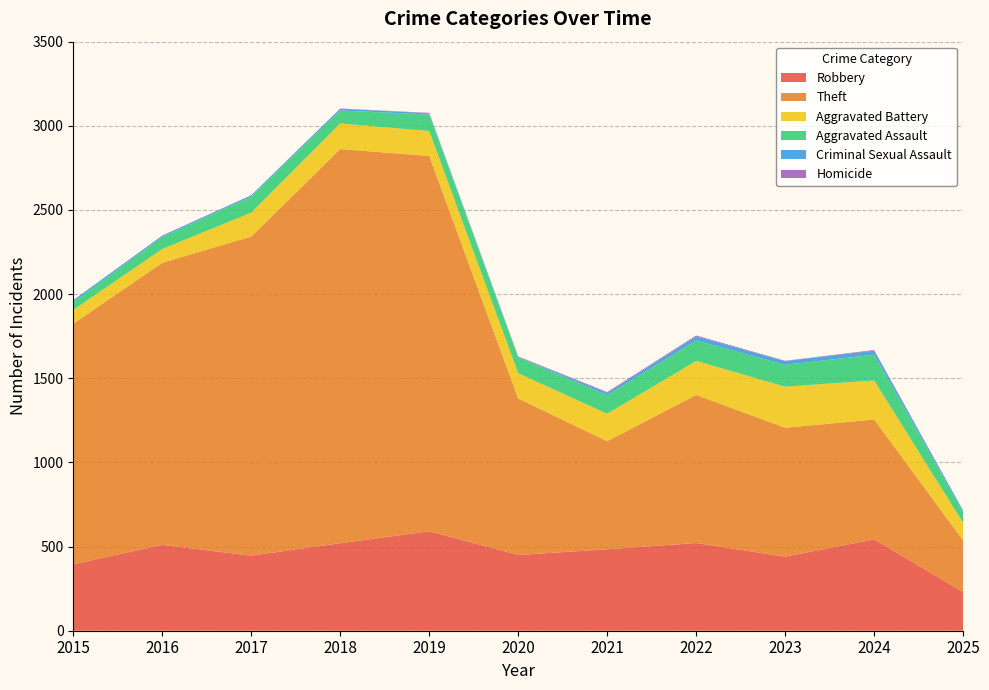

Reading left to right, what are all the values shown in this chart?

Robbery: 395	510	446	520	591	450	484	521	440	543	230
Theft: 1429	1676	1896	2342	2230	930	642	880	766	712	307
Aggravated Battery: 82	82	142	152	148	150	163	202	244	232	104
Aggravated Assault: 46	71	95	77	98	94	110	121	130	153	62
Criminal Sexual Assault: 12	8	8	11	8	3	14	24	22	24	10
Homicide: 0	1	1	1	2	3	5	6	2	4	1